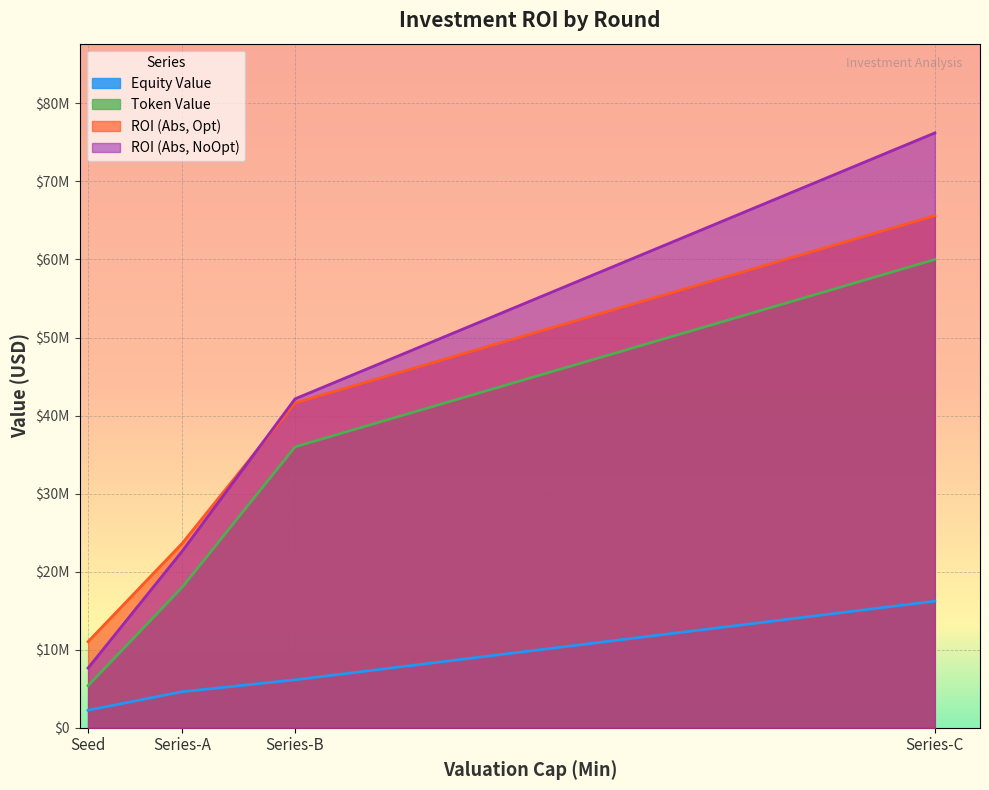

Is it true that Token Value equals 36000000 at Series-B?

True